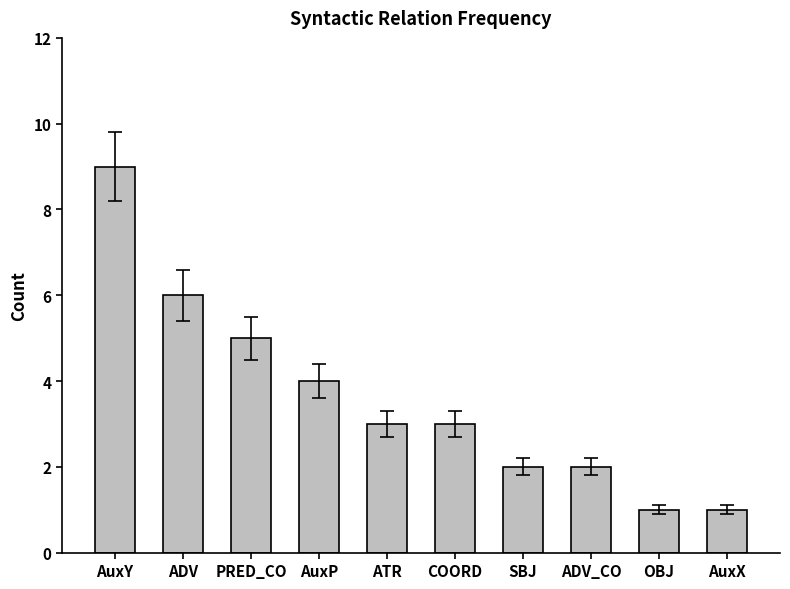

Count the values in the range 2 to 5.

6